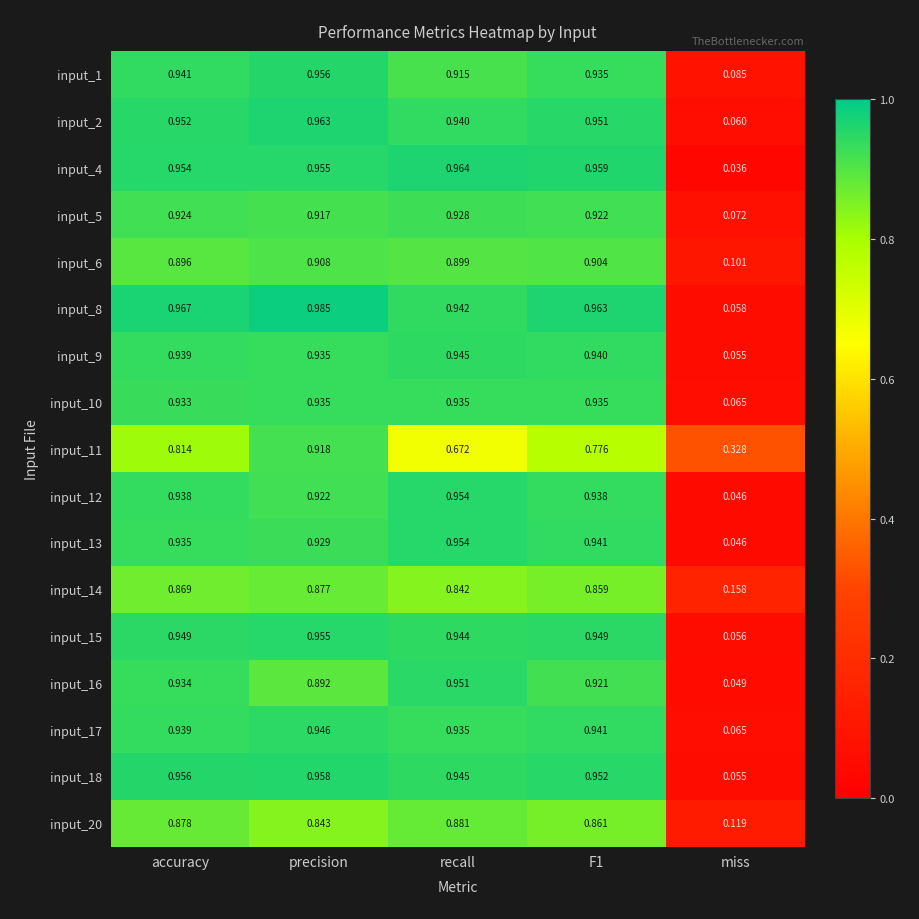

Which series changed the most between precision and recall?

input_11